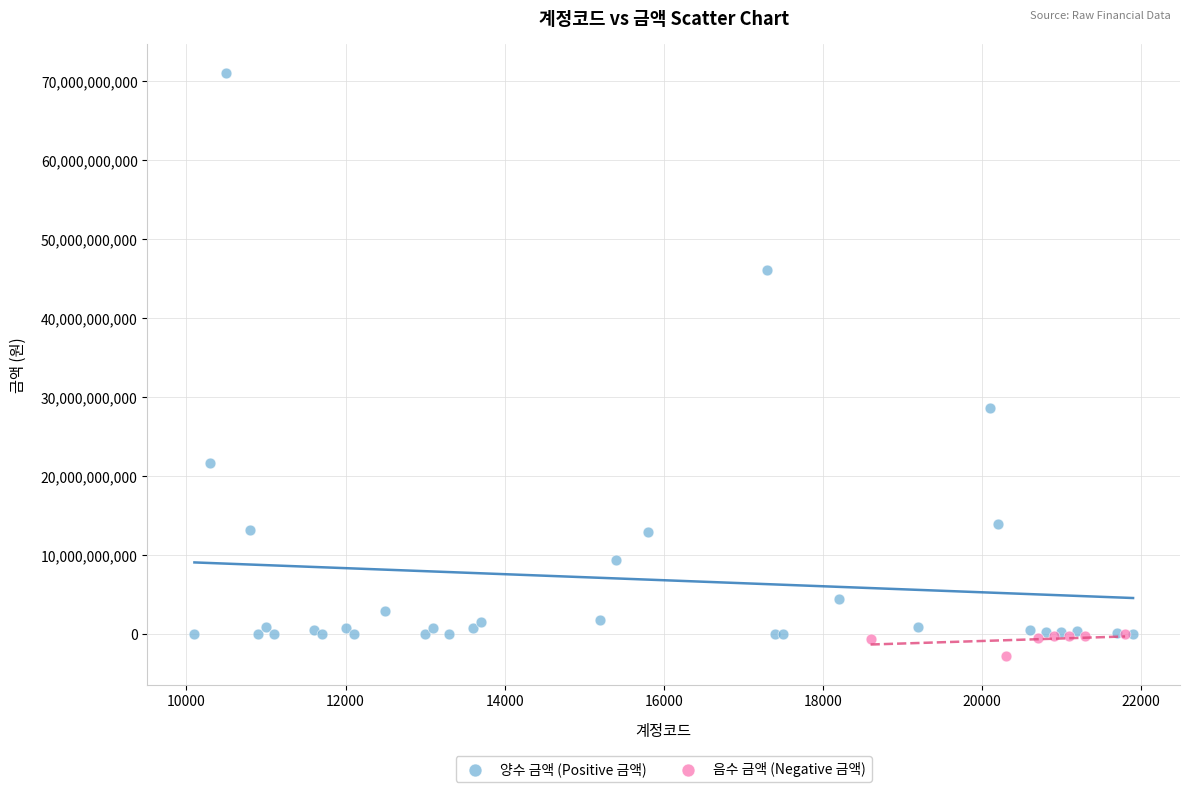

Which series reaches the maximum Y coordinate?

양수 금액 (Positive 금액)